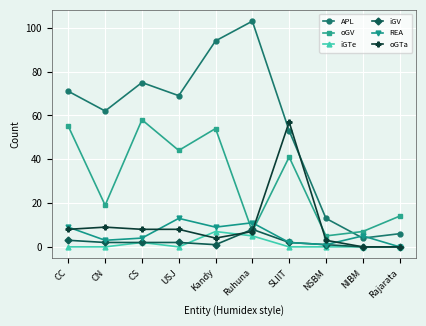

What is the approximate value of APL at SLIIT, to the nearest 10?

50